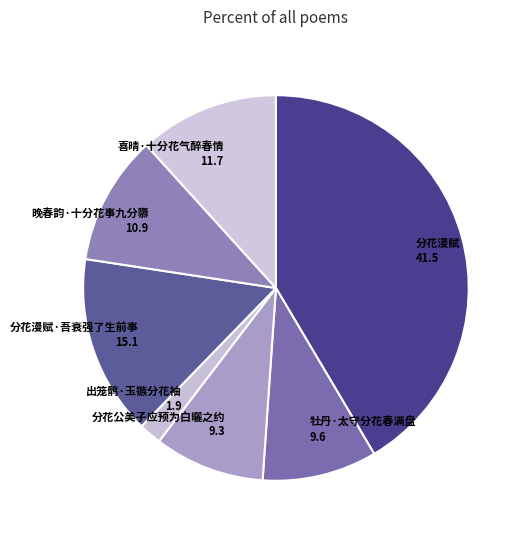

Count the number of slices in the pie.

7